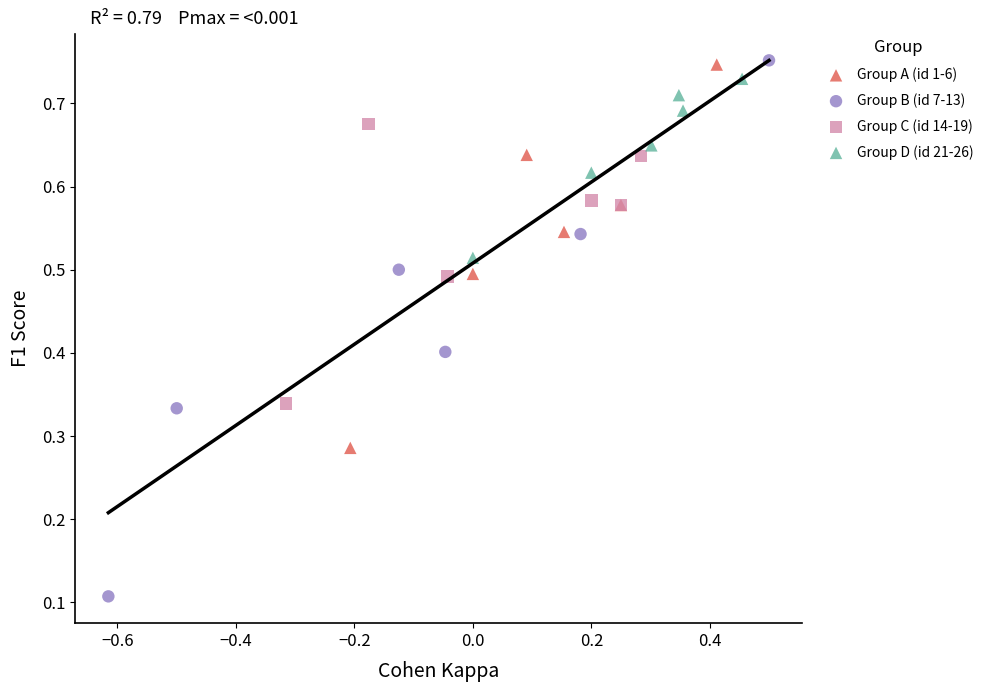

Which series has the widest spread of Y values?

Group B (id 7-13)